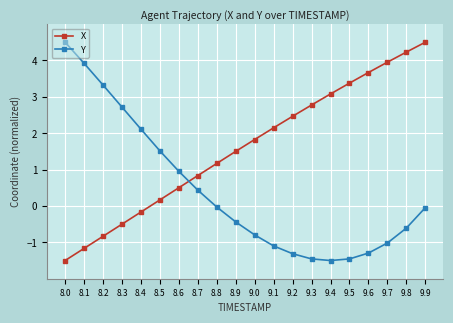

How many values in Y are above zero?

8